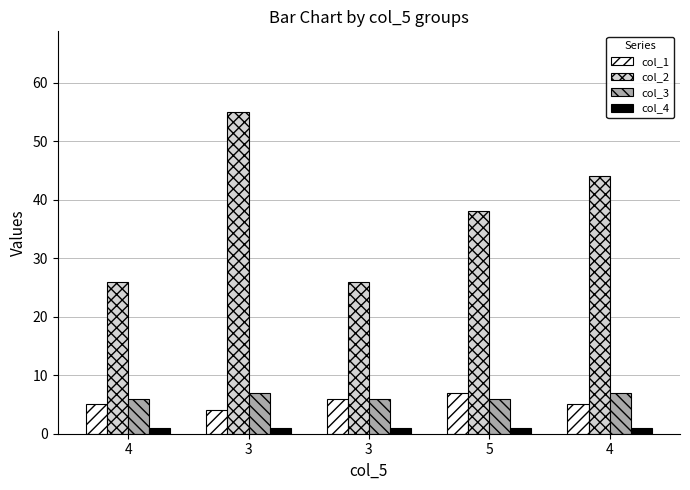

Where does the col_1 series first go above 5?

3